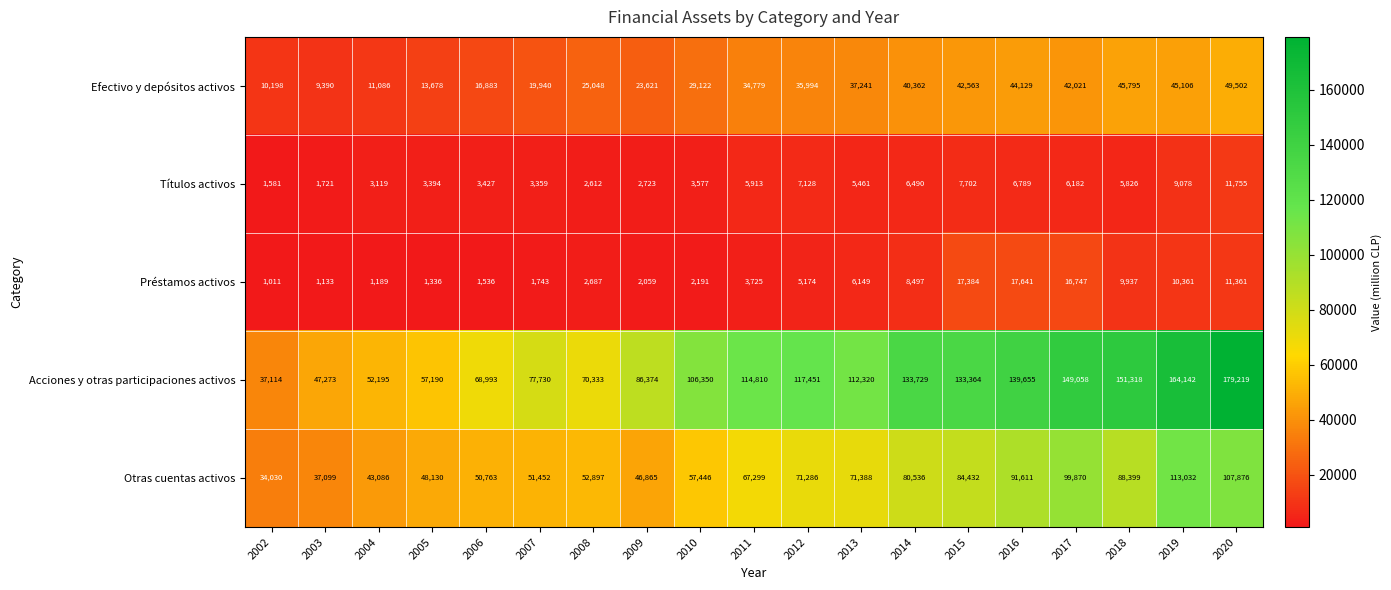

True or false: Acciones y otras participaciones activos has a value of 164142 at 2019.

True